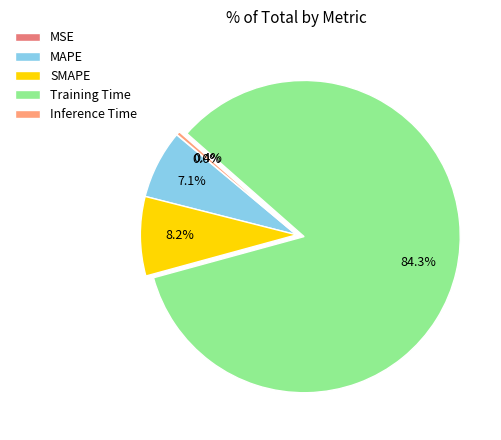

To the nearest percent, what is the average slice percentage?

20%